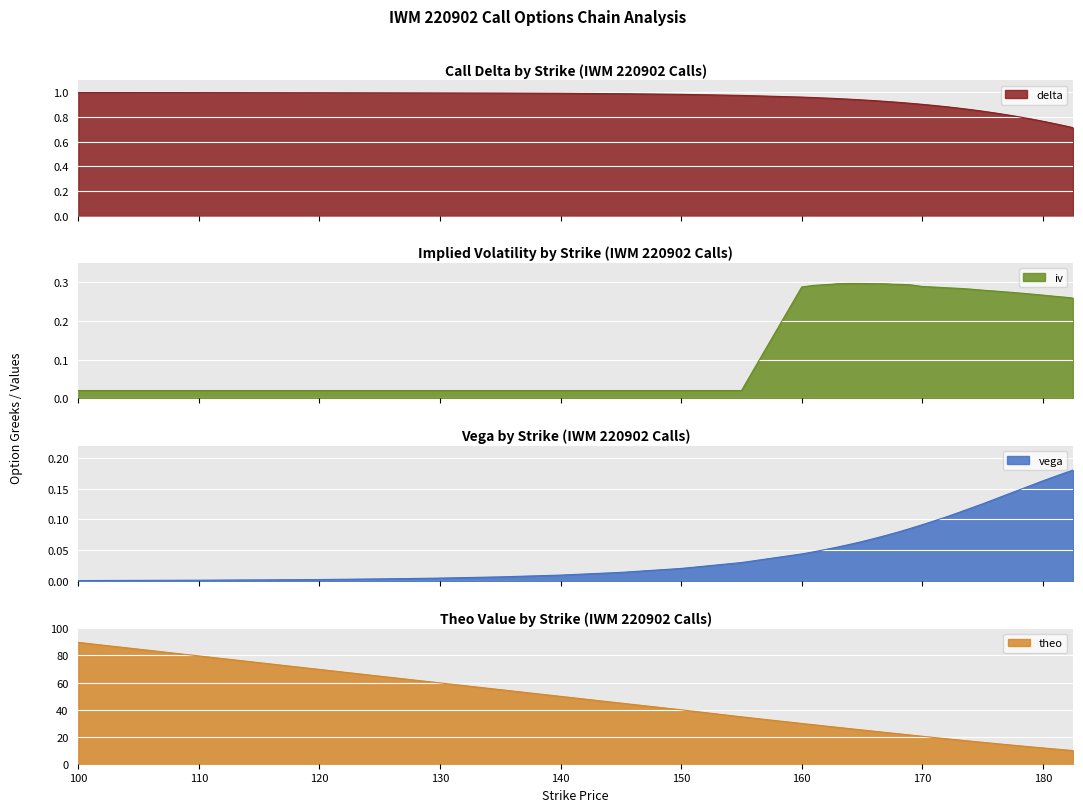

Reading left to right, list all the values displayed in this chart.

delta: 1.0	1.0	1.0	1.0	1.0	1.0	1.0	1.0	1.0	1.0	1.0	1.0	1.0	1.0	1.0	1.0	1.0	0.9	0.9	0.9	0.9	0.9	0.9	0.9	0.9	0.9	0.9	0.9	0.9	0.9	0.8	0.8	0.8	0.8	0.8	0.8	0.8	0.7	0.7	0.7
iv: 0.0	0.0	0.0	0.0	0.0	0.0	0.0	0.0	0.0	0.0	0.0	0.0	0.3	0.3	0.3	0.3	0.3	0.3	0.3	0.3	0.3	0.3	0.3	0.3	0.3	0.3	0.3	0.3	0.3	0.3	0.3	0.3	0.3	0.3	0.3	0.3	0.3	0.3	0.3	0.3
vega: 0.0	0.0	0.0	0.0	0.0	0.0	0.0	0.0	0.0	0.0	0.0	0.0	0.0	0.0	0.1	0.1	0.1	0.1	0.1	0.1	0.1	0.1	0.1	0.1	0.1	0.1	0.1	0.1	0.1	0.1	0.1	0.1	0.1	0.1	0.1	0.2	0.2	0.2	0.2	0.2
theo: 89.6	84.6	79.7	74.7	69.7	64.7	59.7	54.7	49.8	44.8	39.8	34.6	29.8	28.8	27.8	27.3	26.9	25.9	25.0	24.0	23.1	22.6	22.1	21.2	20.3	19.4	18.5	18.0	17.6	16.7	15.8	15.0	14.1	13.7	13.3	12.5	11.7	10.9	10.1	9.8